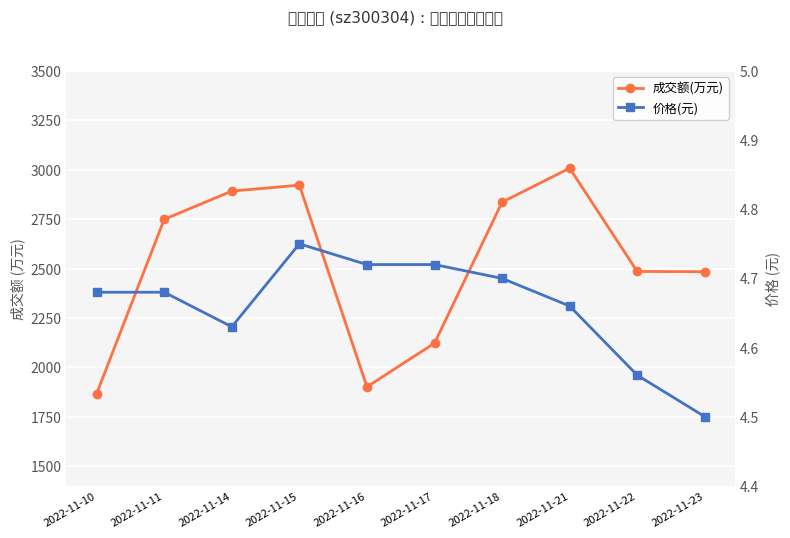

Reading left to right, extract all data points from this chart.

成交额(万元): 1867.0	2749.0	2892.0	2922.0	1901.0	2122.0	2836.0	3008.0	2485.0	2484.0
价格(元): 4.7	4.7	4.6	4.8	4.7	4.7	4.7	4.7	4.6	4.5